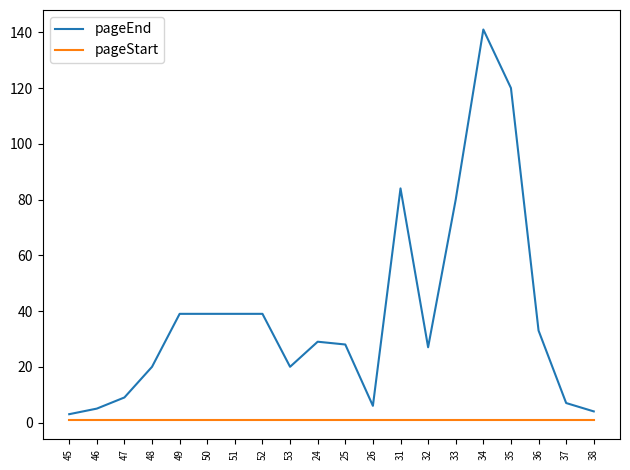

Which series has the widest spread of values?

pageEnd